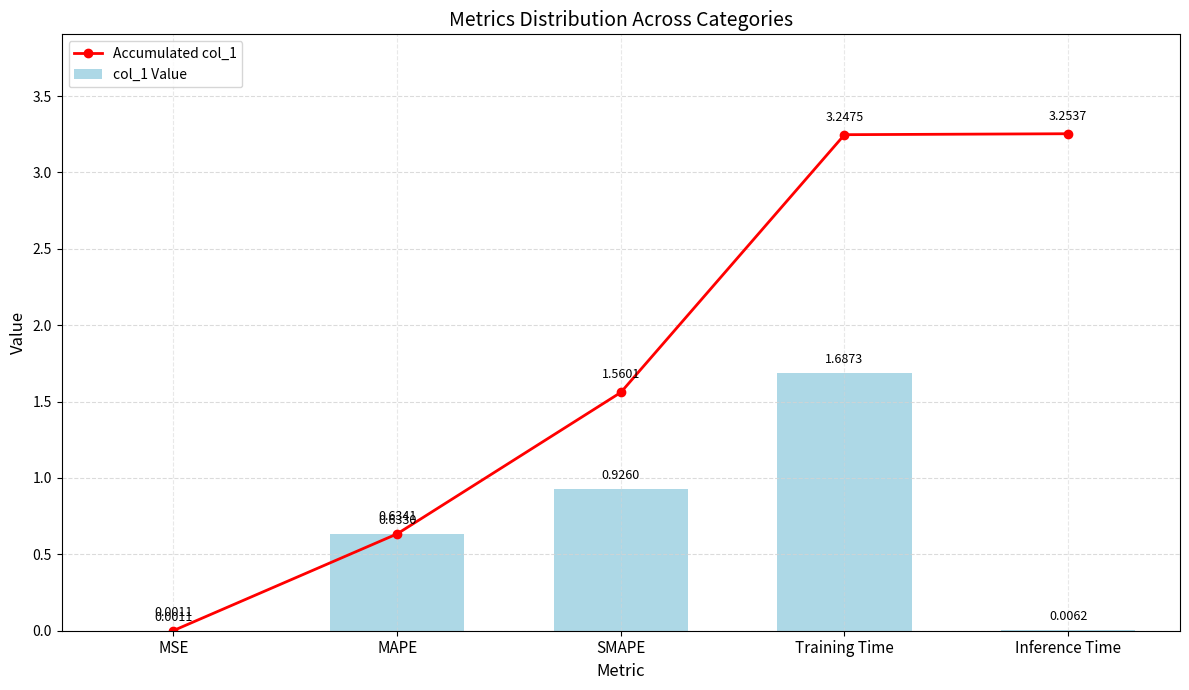

Rank the categories by Accumulated col_1 value from lowest to highest.

MSE, MAPE, SMAPE, Training Time, Inference Time